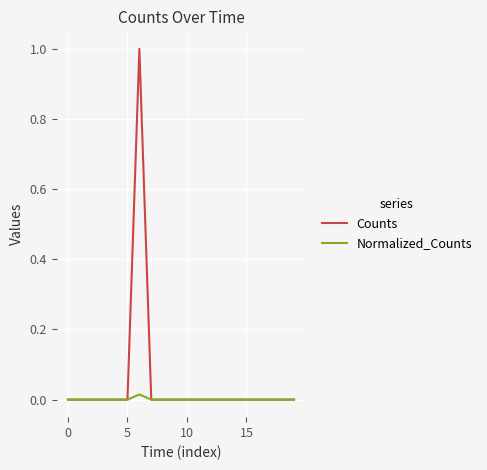

Rank the series by their average value, from highest to lowest.

Counts, Normalized_Counts